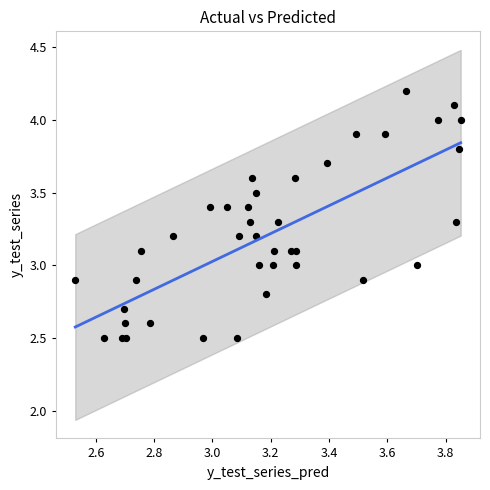

What is the range of Y values (max minus min)?

1.7